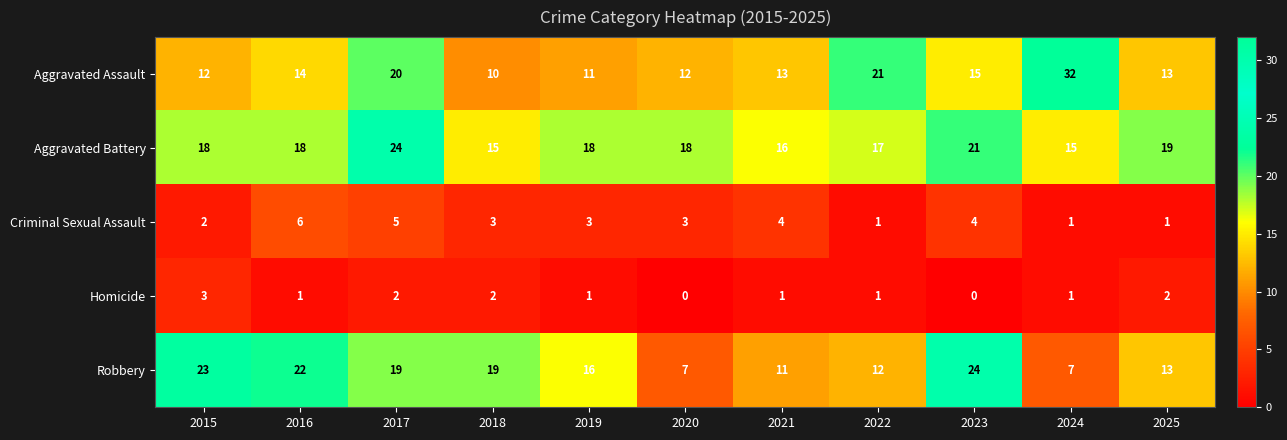

What is the difference between the second highest and second lowest values in the Robbery series?

16